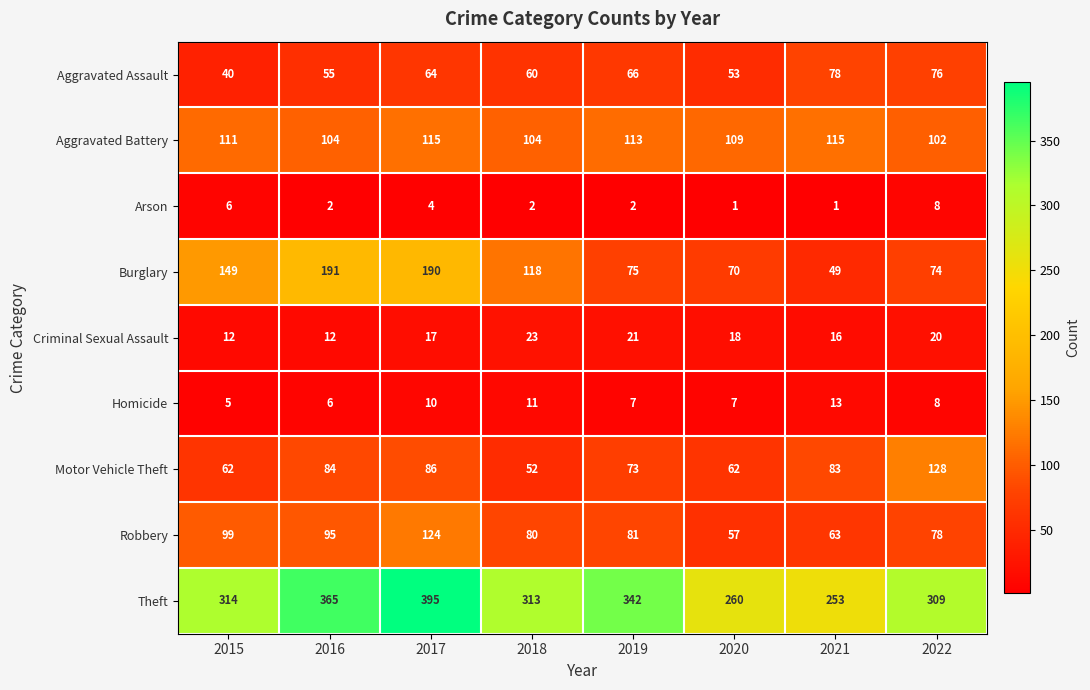

How many distinct data groups are displayed?

9